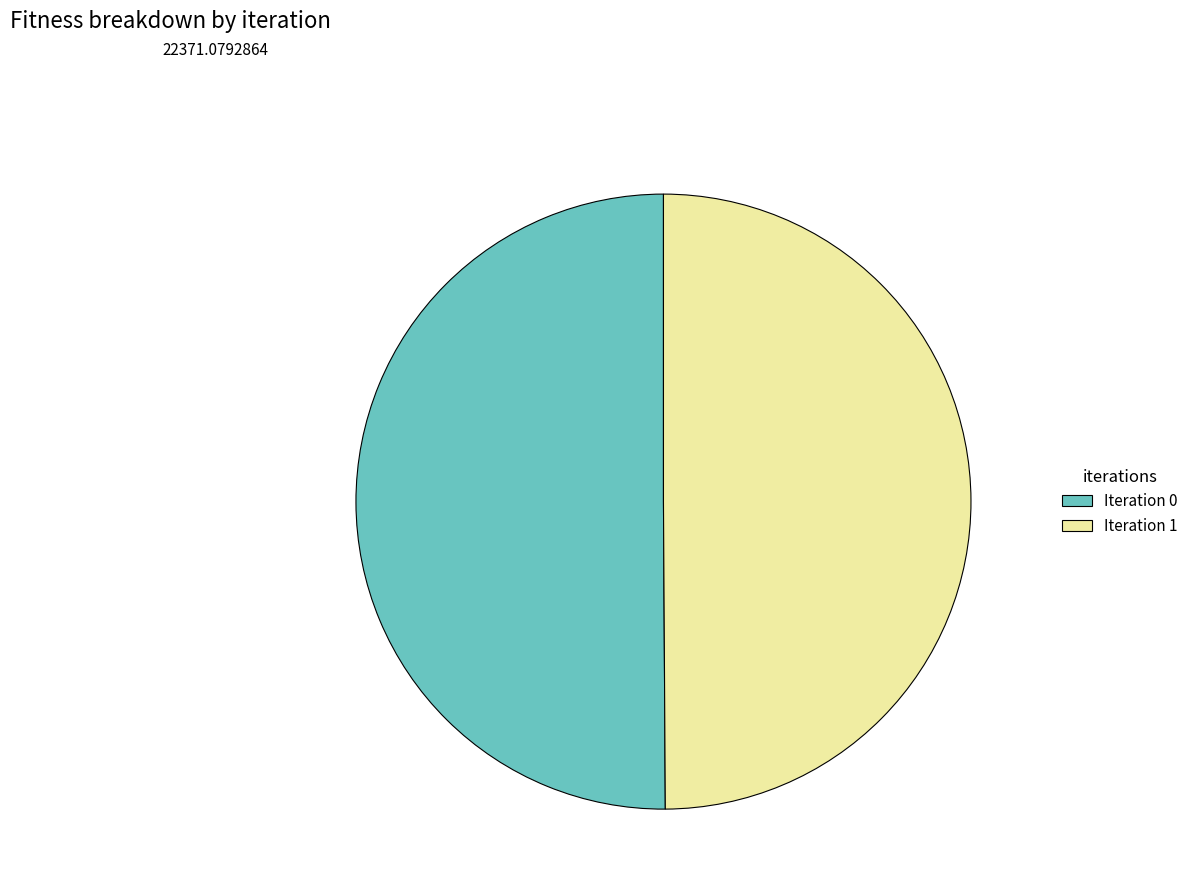

Is it true that Iteration 1 is 50% of the pie?

True